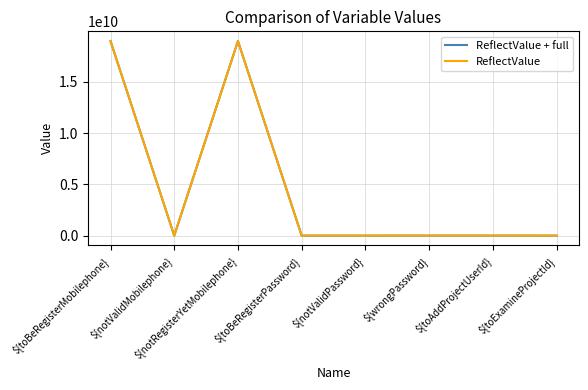

Which label corresponds to the largest value in the chart?

${notRegisterYetMobilephone}